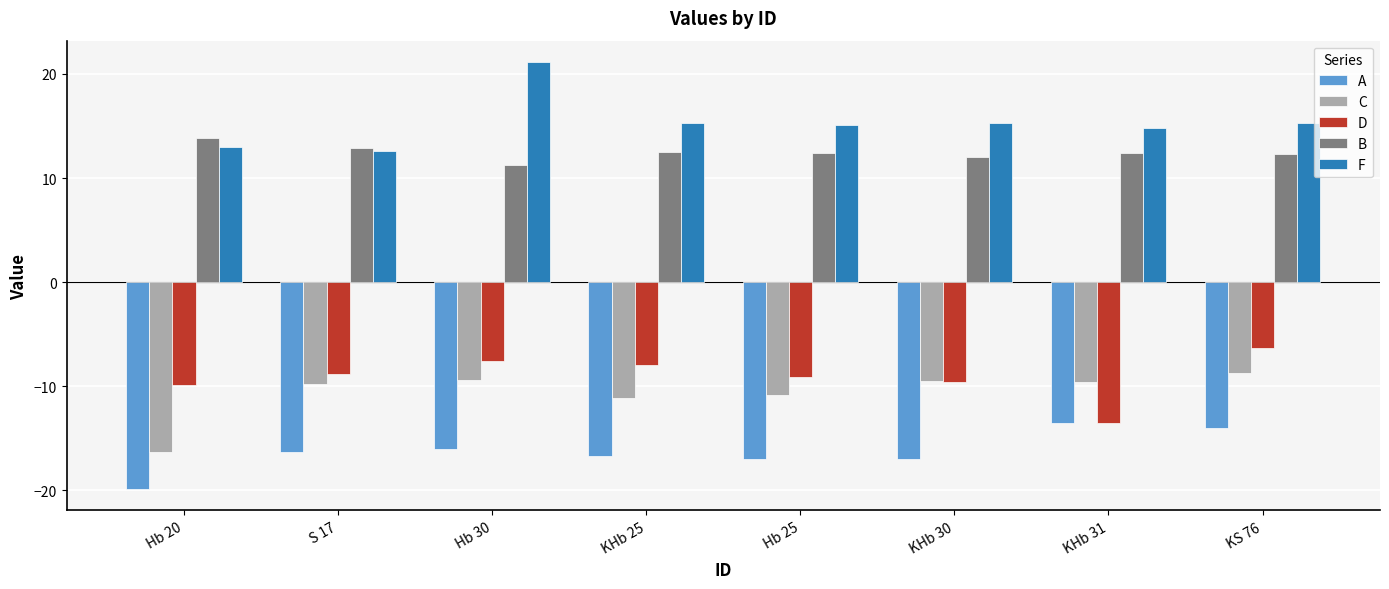

What is the label of the 3rd bar from the right?

KHb 30